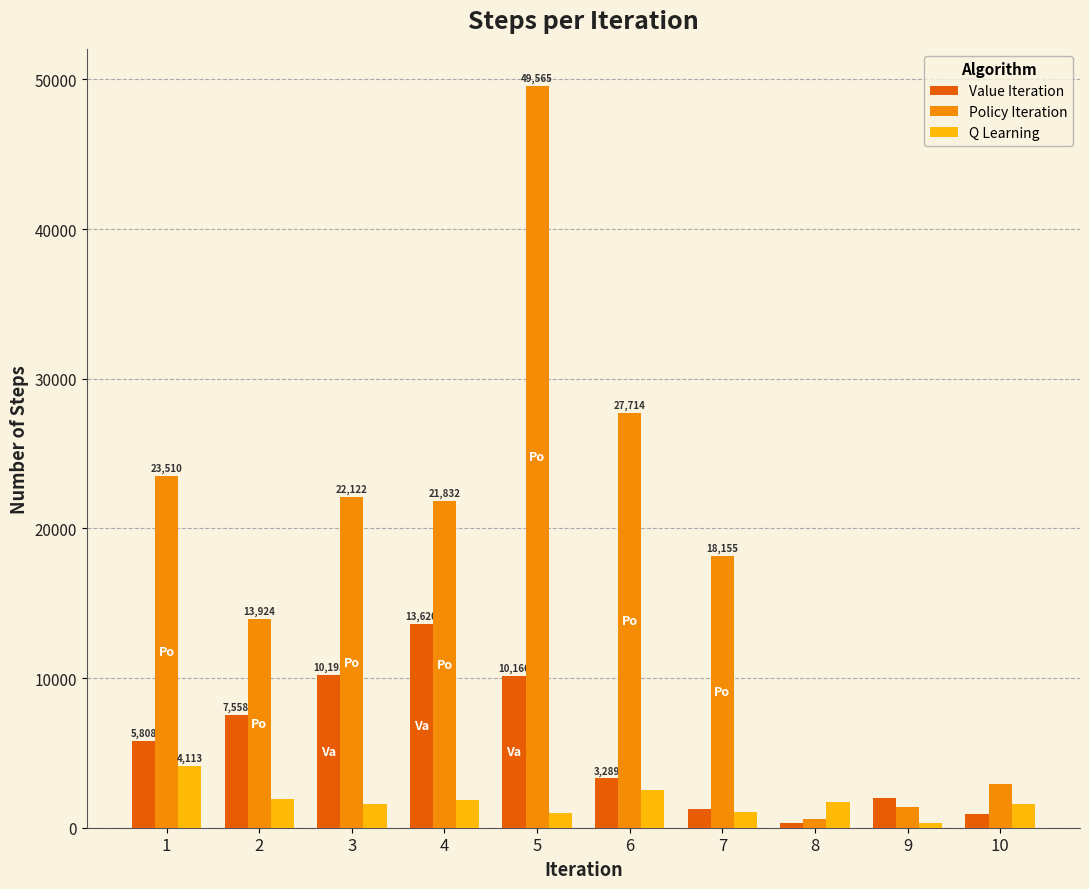

What is the sum of all Q Learning values?

17569